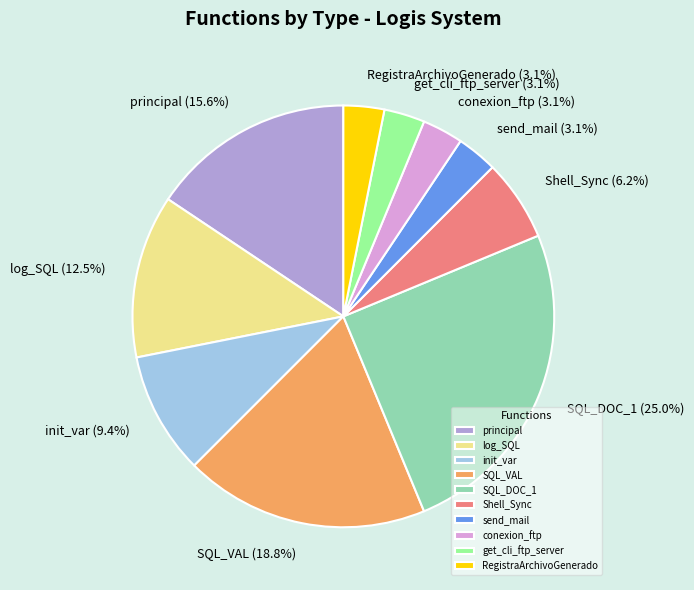

Which has a higher value, SQL_DOC_1 or log_SQL?

SQL_DOC_1